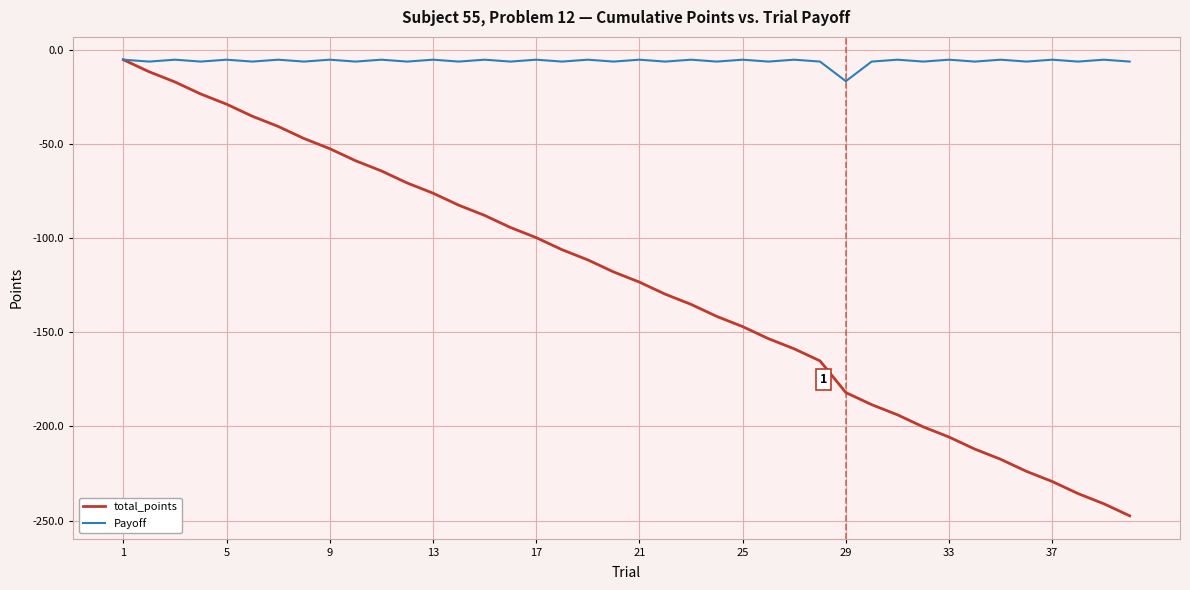

List the series in order of their overall mean, highest first.

Payoff, total_points